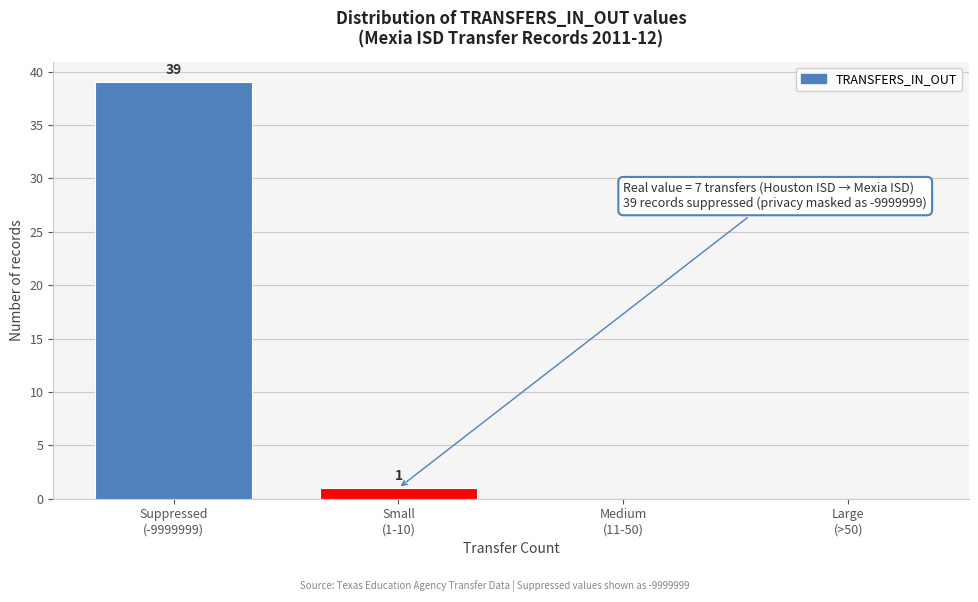

What is the greatest value displayed?

39